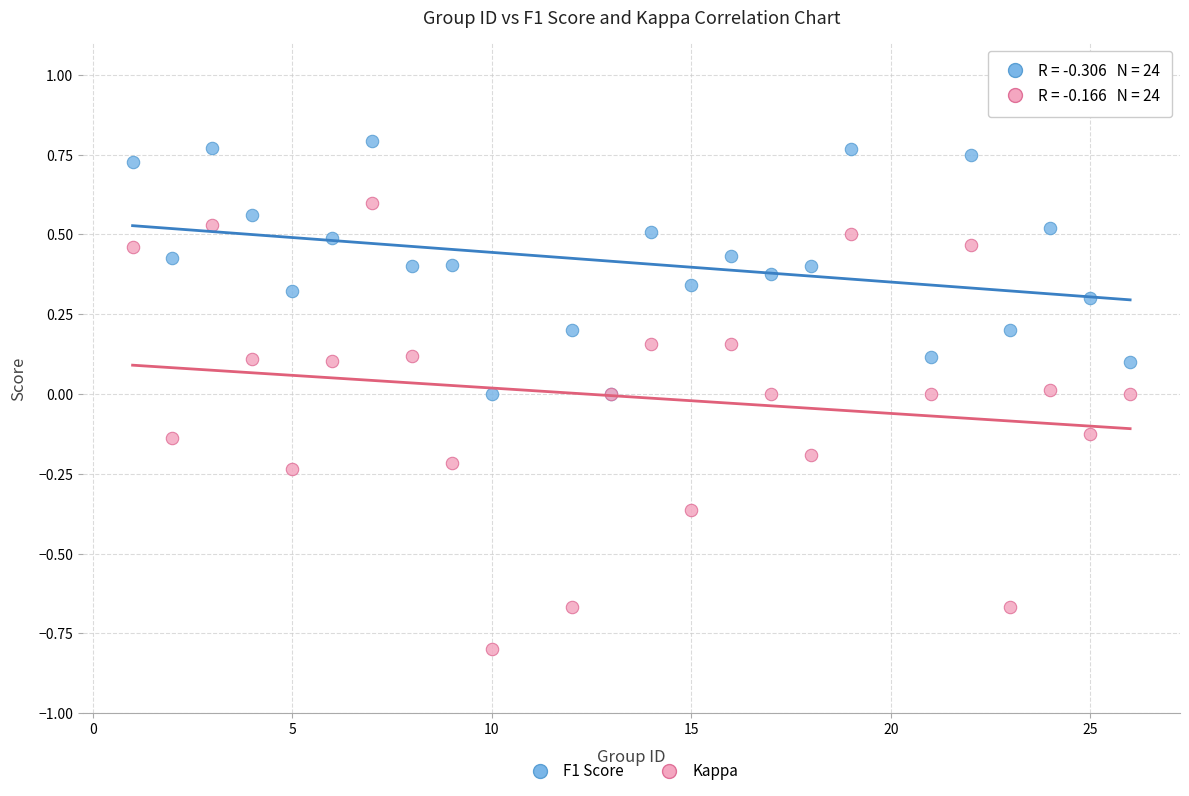

Which series reaches the minimum Y coordinate?

Kappa